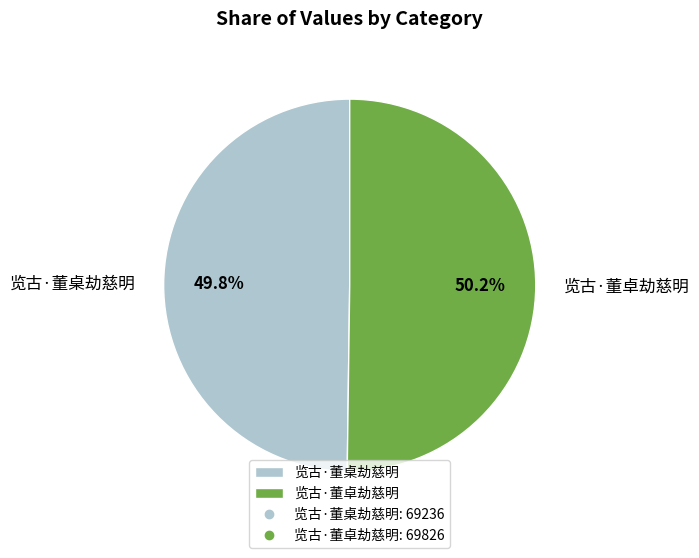

Is it true that 览古·董桌劫慈明 is 50% of the pie?

True